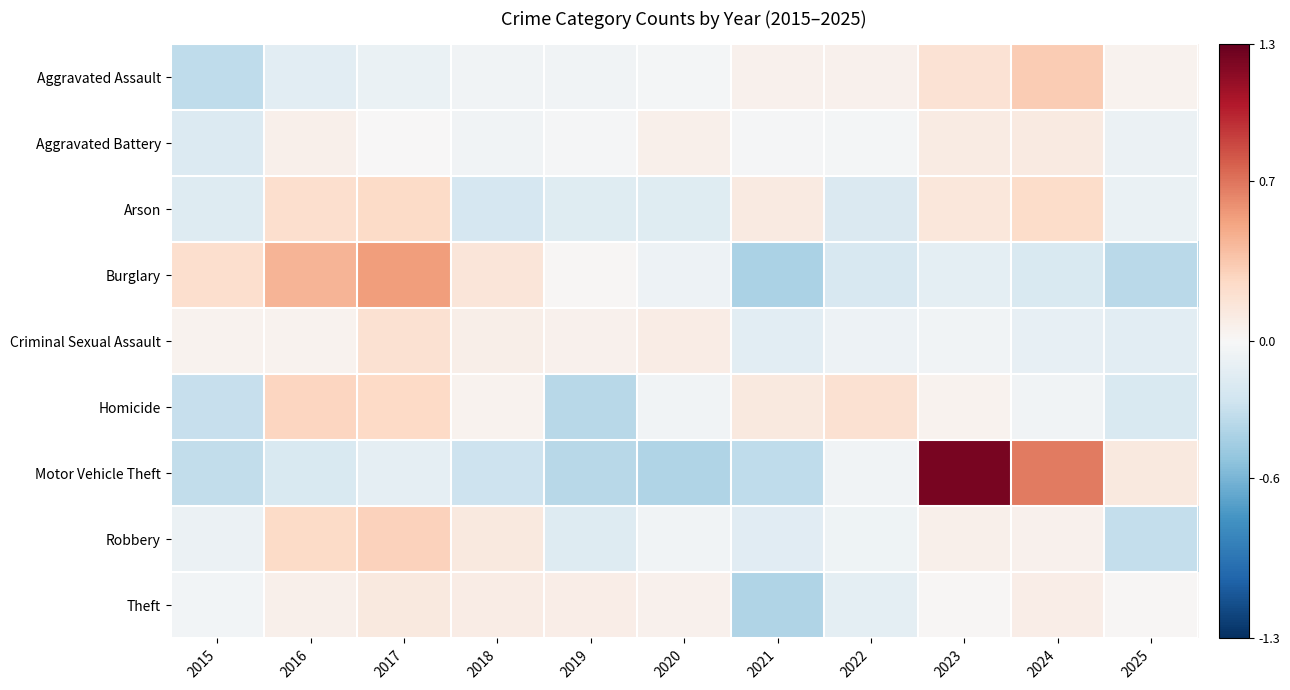

Reading left to right, what are all the values shown in this chart?

Aggravated Assault: 2015=-0.3	2016=-0.1	2017=-0.1	2018=-0.0	2019=-0.0	2020=-0.0	2021=0.1	2022=0.1	2023=0.2	2024=0.3	2025=0.0
Aggravated Battery: 2015=-0.2	2016=0.1	2017=0.0	2018=-0.0	2019=-0.0	2020=0.1	2021=-0.0	2022=-0.0	2023=0.1	2024=0.1	2025=-0.1
Arson: 2015=-0.2	2016=0.2	2017=0.3	2018=-0.2	2019=-0.2	2020=-0.2	2021=0.1	2022=-0.2	2023=0.2	2024=0.2	2025=-0.1
Burglary: 2015=0.2	2016=0.4	2017=0.5	2018=0.2	2019=0.0	2020=-0.1	2021=-0.4	2022=-0.2	2023=-0.1	2024=-0.2	2025=-0.3
Criminal Sexual Assault: 2015=0.0	2016=0.0	2017=0.2	2018=0.1	2019=0.1	2020=0.1	2021=-0.1	2022=-0.1	2023=-0.0	2024=-0.1	2025=-0.1
Homicide: 2015=-0.3	2016=0.3	2017=0.3	2018=0.0	2019=-0.4	2020=-0.0	2021=0.1	2022=0.2	2023=0.0	2024=-0.0	2025=-0.2
Motor Vehicle Theft: 2015=-0.3	2016=-0.2	2017=-0.1	2018=-0.3	2019=-0.4	2020=-0.4	2021=-0.3	2022=-0.0	2023=1.2	2024=0.7	2025=0.1
Robbery: 2015=-0.1	2016=0.2	2017=0.3	2018=0.1	2019=-0.2	2020=-0.0	2021=-0.1	2022=-0.1	2023=0.1	2024=0.1	2025=-0.3
Theft: 2015=-0.0	2016=0.1	2017=0.1	2018=0.1	2019=0.1	2020=0.1	2021=-0.4	2022=-0.1	2023=0.0	2024=0.1	2025=0.0